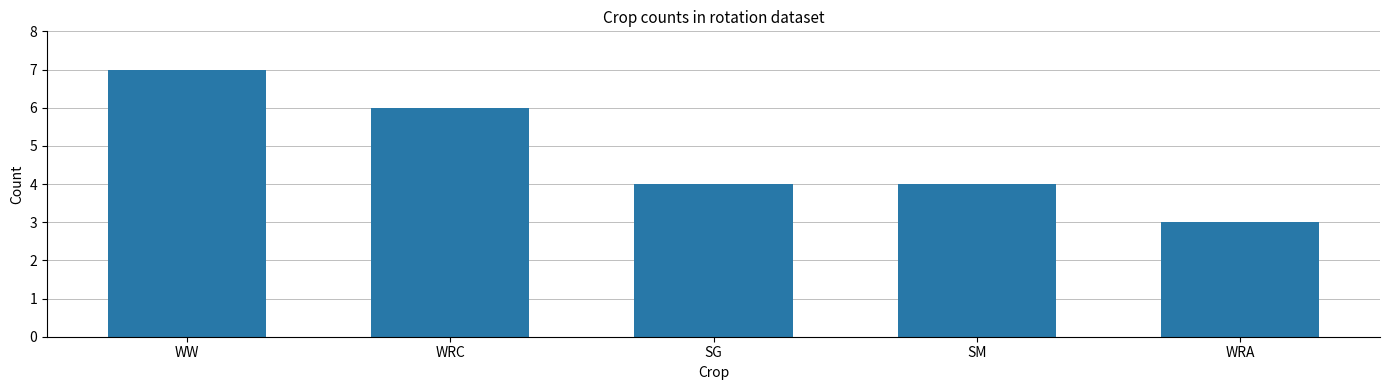

Which has a higher value, WRC or SG?

WRC